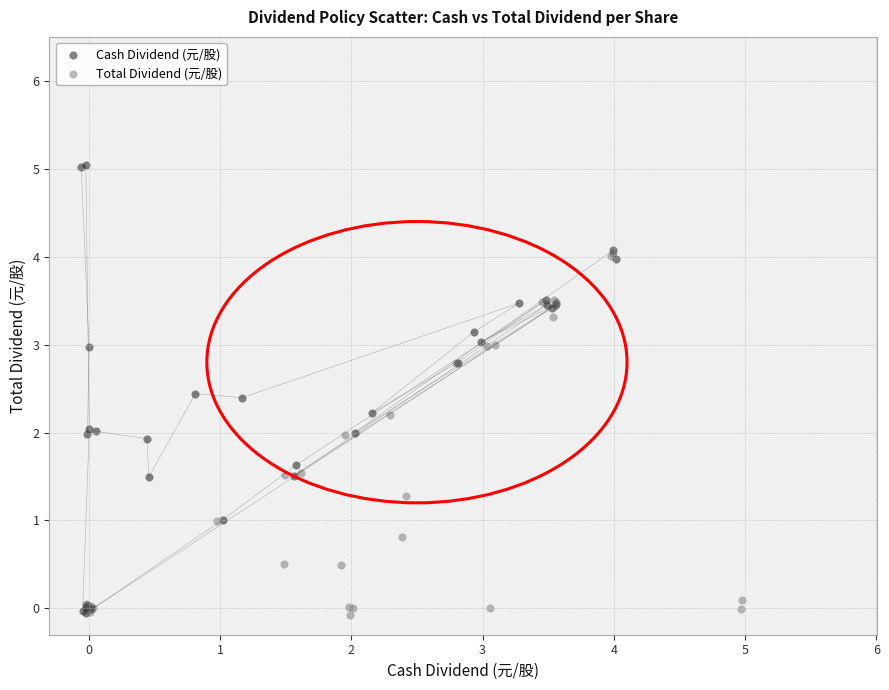

Which series has the widest spread of Y values?

Cash Dividend (元/股)